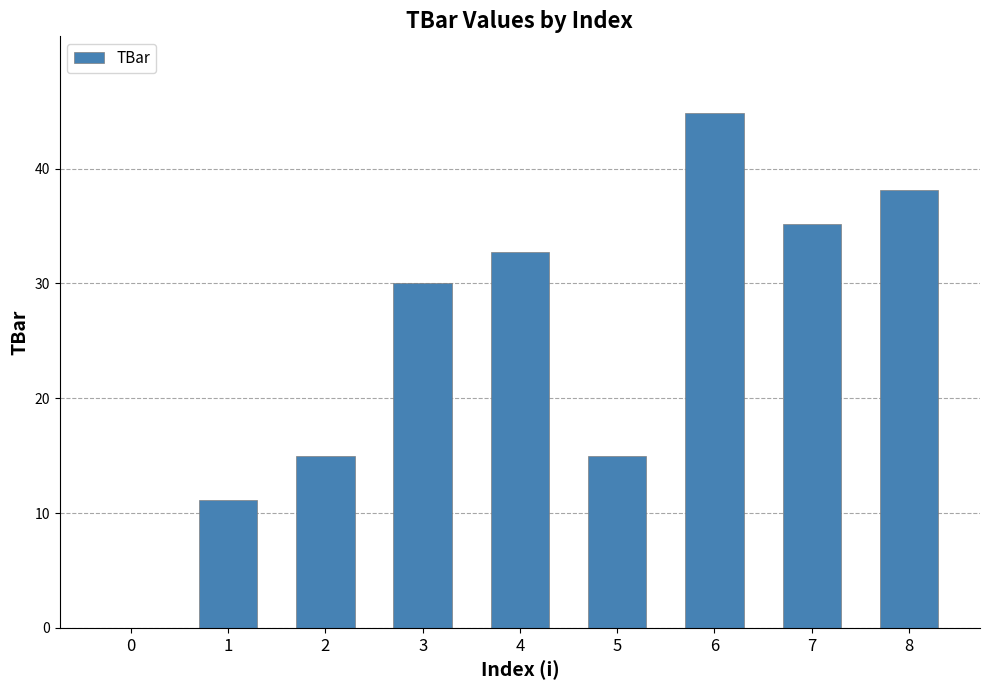

What is the average value?

24.7